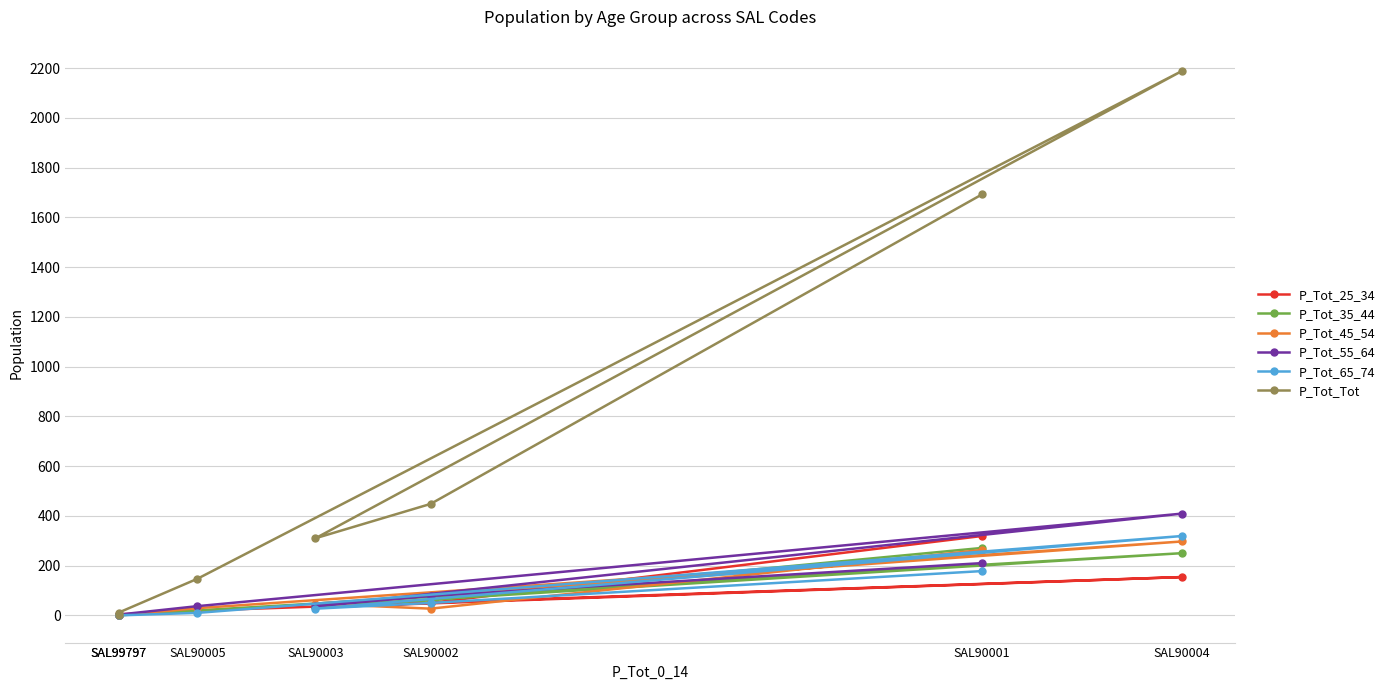

How many interior local peaks does the P_Tot_Tot series have?

1